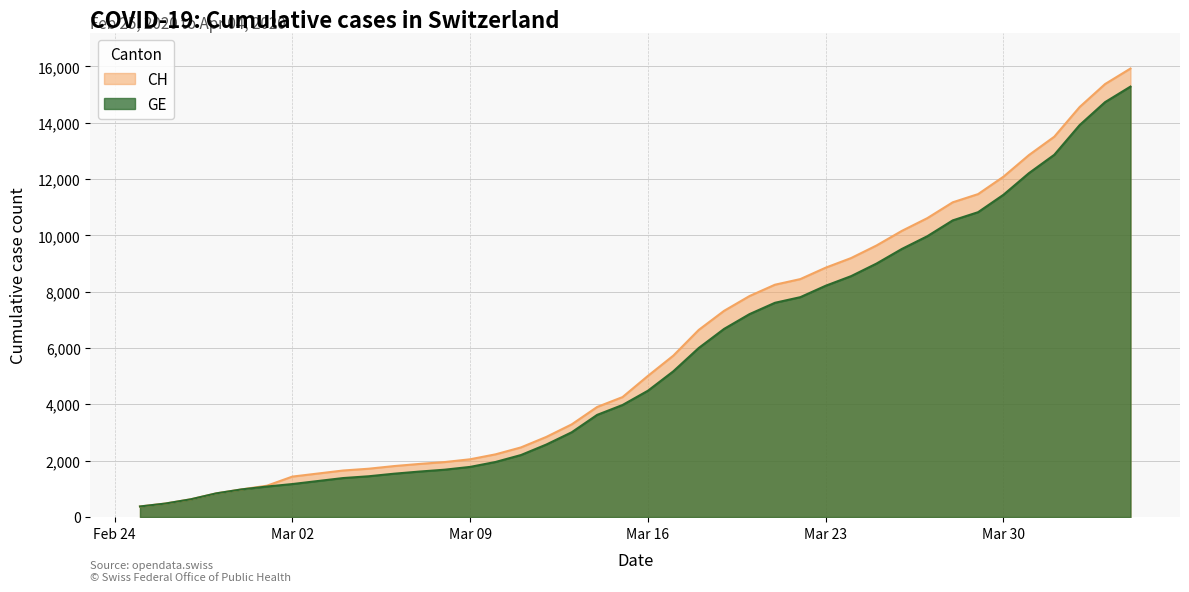

What is the sum of the GE values at 2020-03-14 and 2020-02-26?

4106